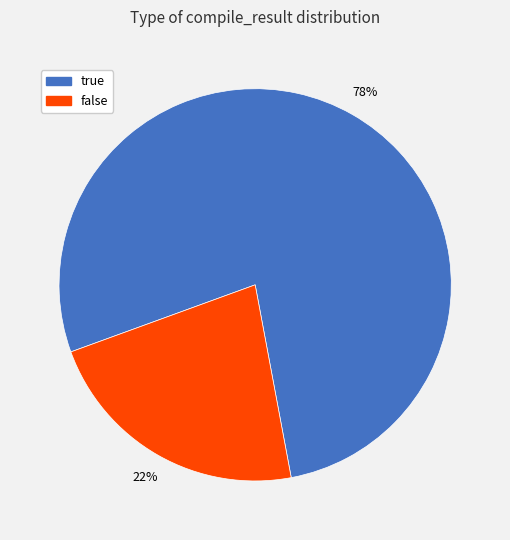

Rank the categories by value from highest to lowest.

true, false